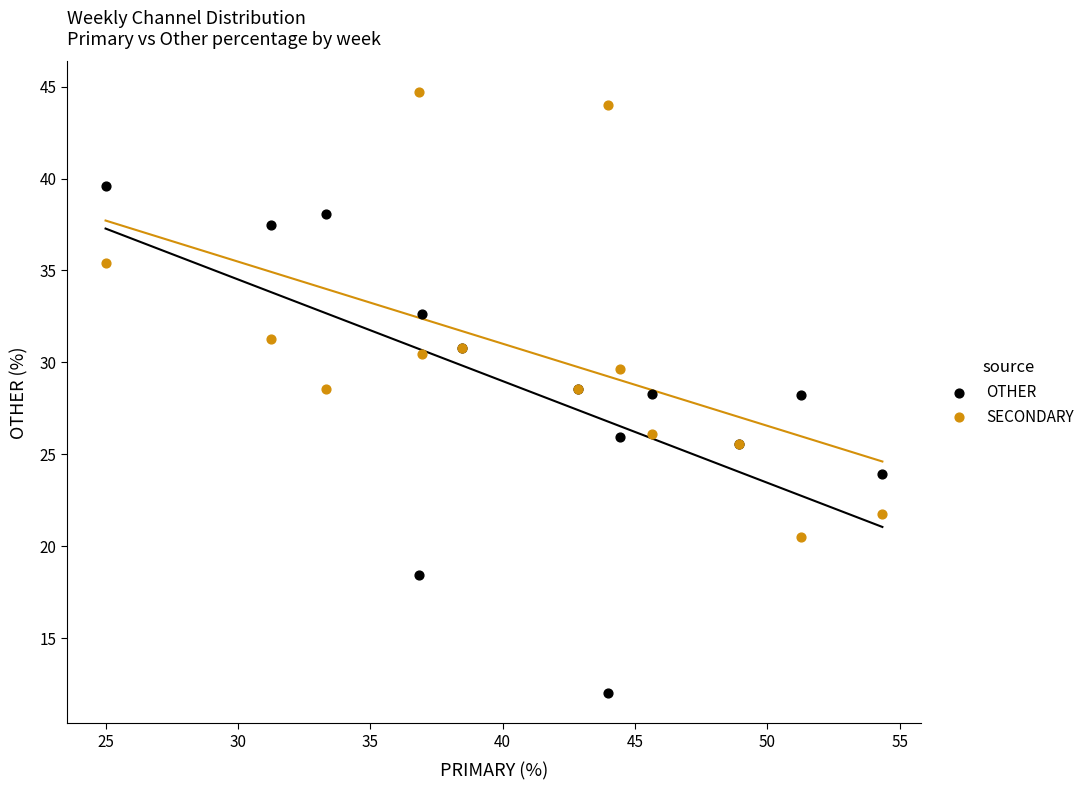

Which series reaches the maximum Y coordinate?

SECONDARY